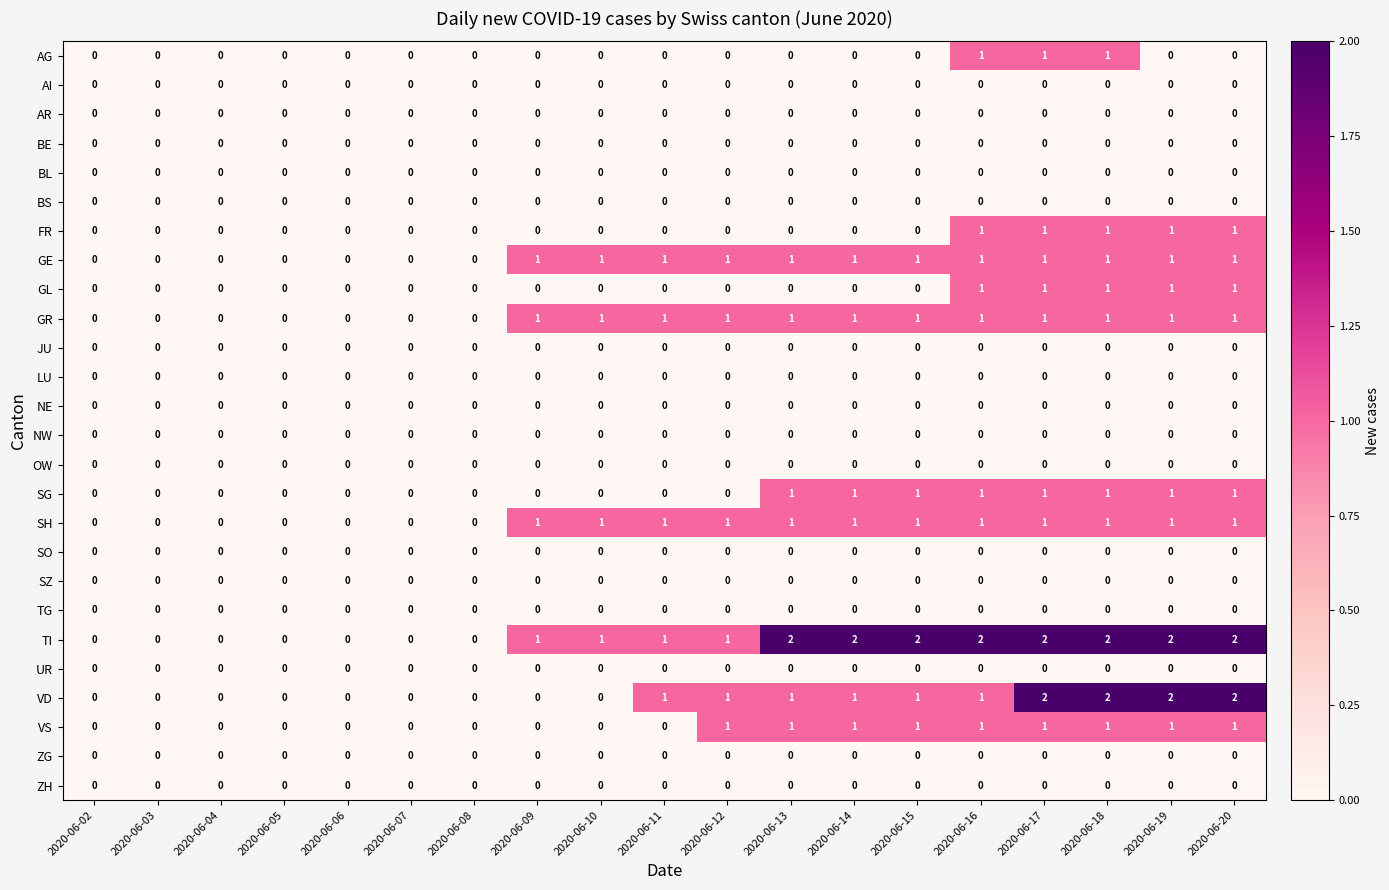

The value of TI at 2020-06-04 is 1. True or false?

False